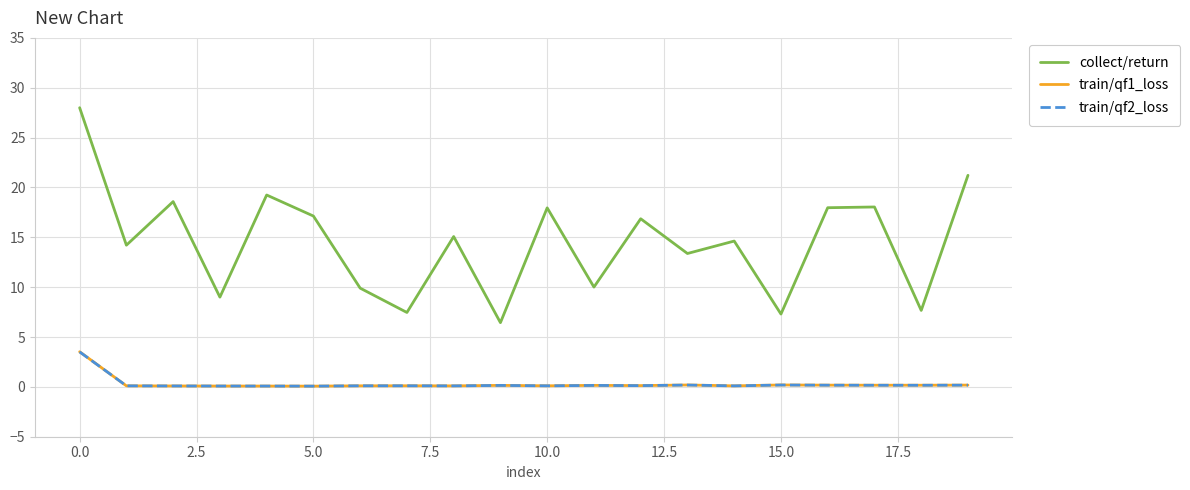

True or false: collect/return and train/qf2_loss intersect in this chart.

False